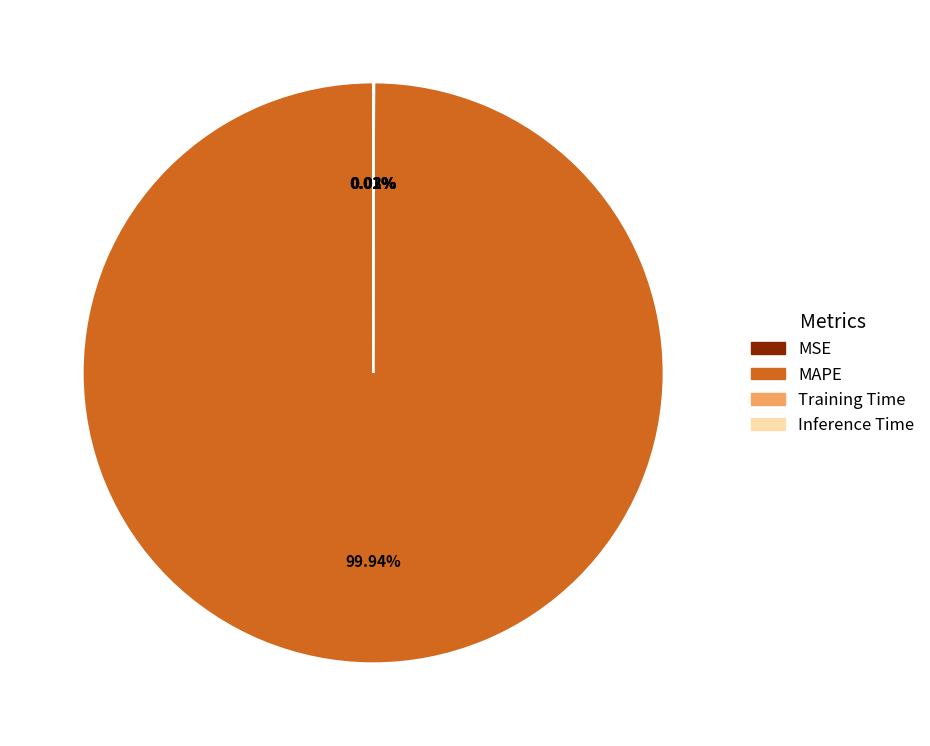

Does MAPE represent more than half of the total?

Yes